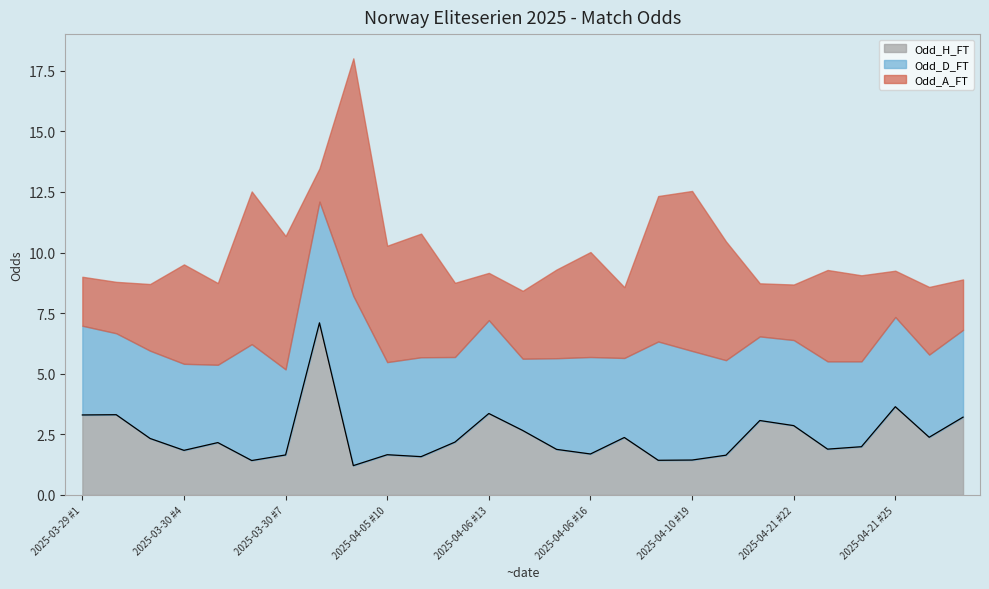

What is the difference between the highest and lowest values at 2025-03-30 #5?

1.2